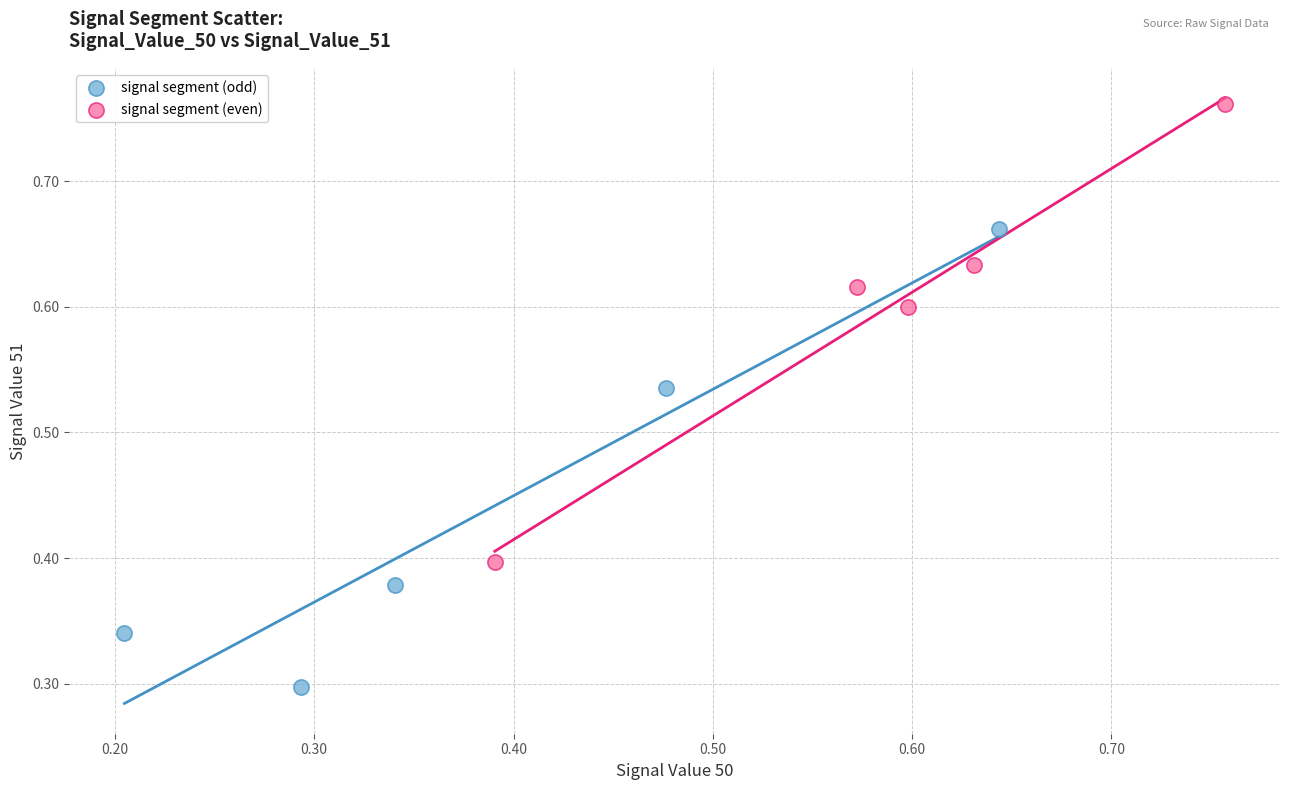

Which series reaches the maximum Y coordinate?

signal segment (even)